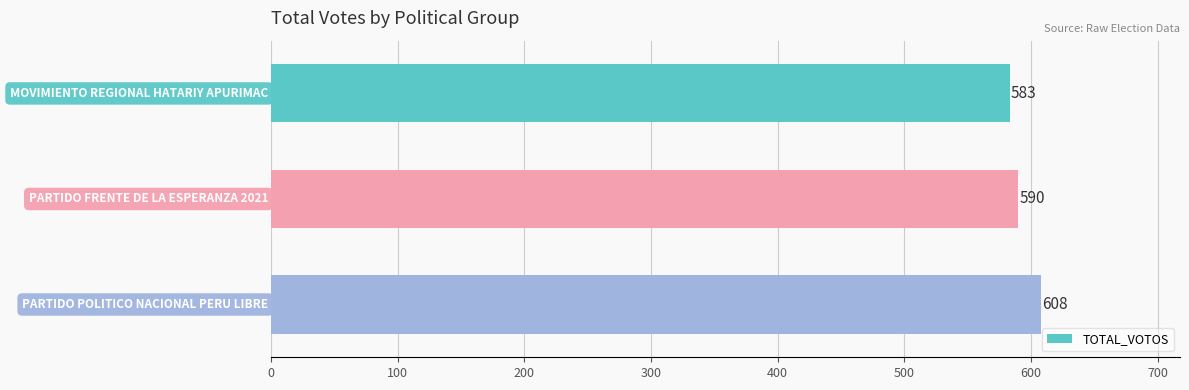

How many values are between 583 and 608?

3